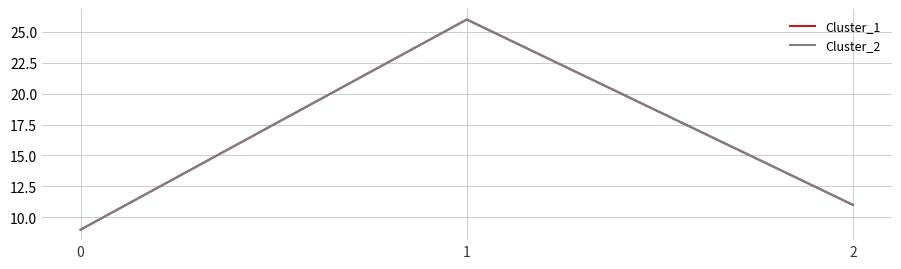

Read the Cluster_1 value at 2.

11